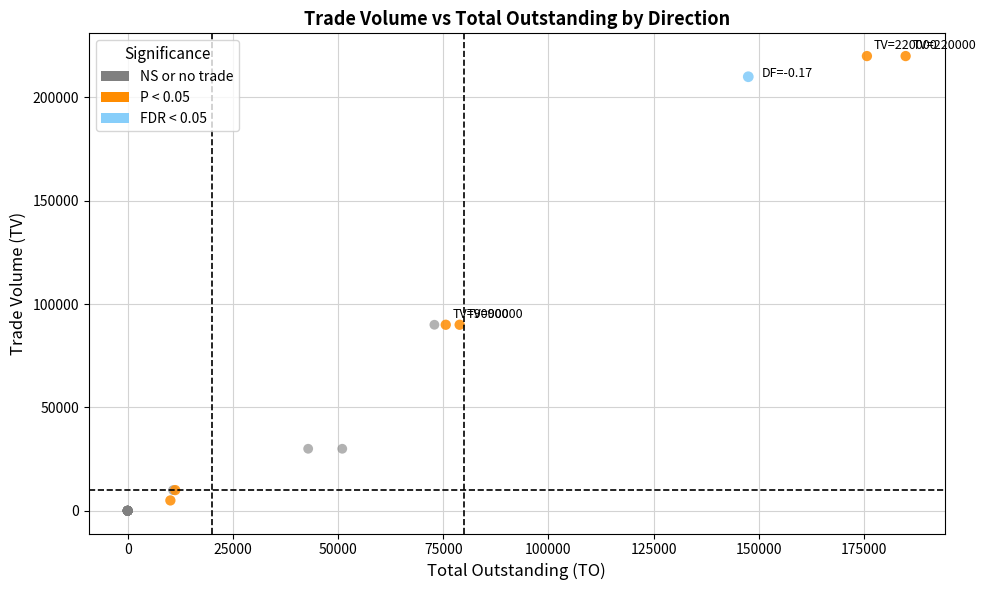

What are all the series names shown in the legend?

NS or no trade, P < 0.05, FDR < 0.05